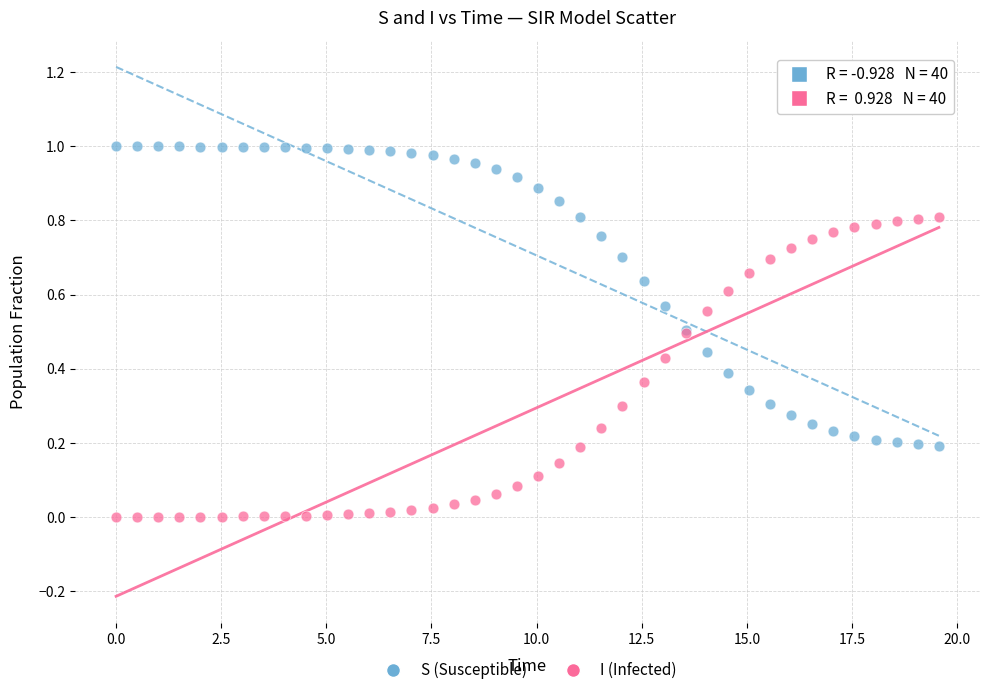

Which series contains the lowest Y value?

I (Infected)